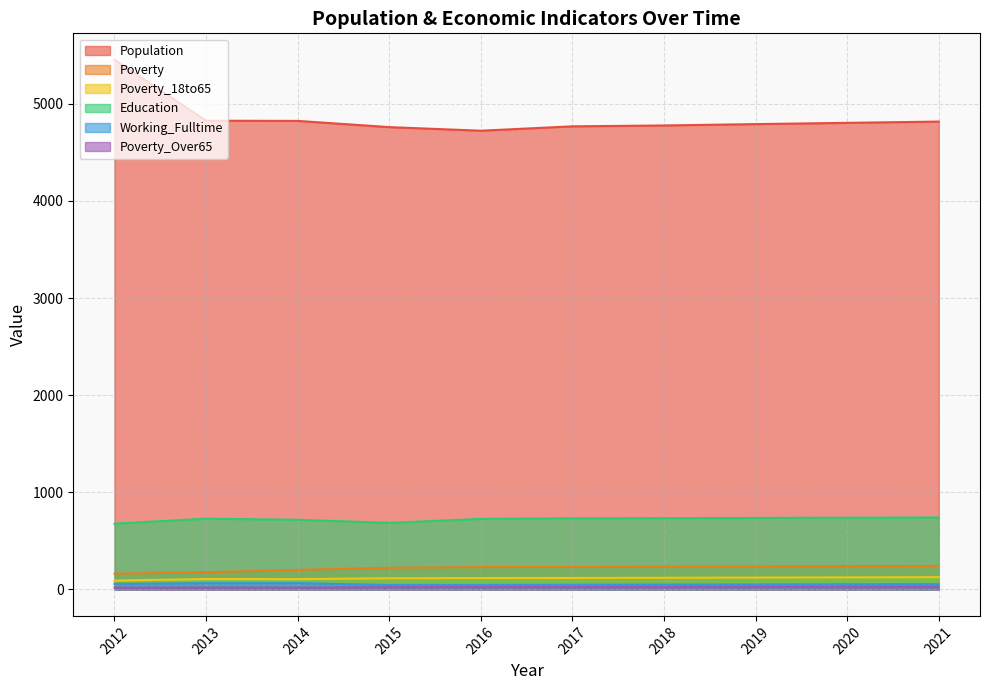

Where does the Population series first go above 4804?

2012